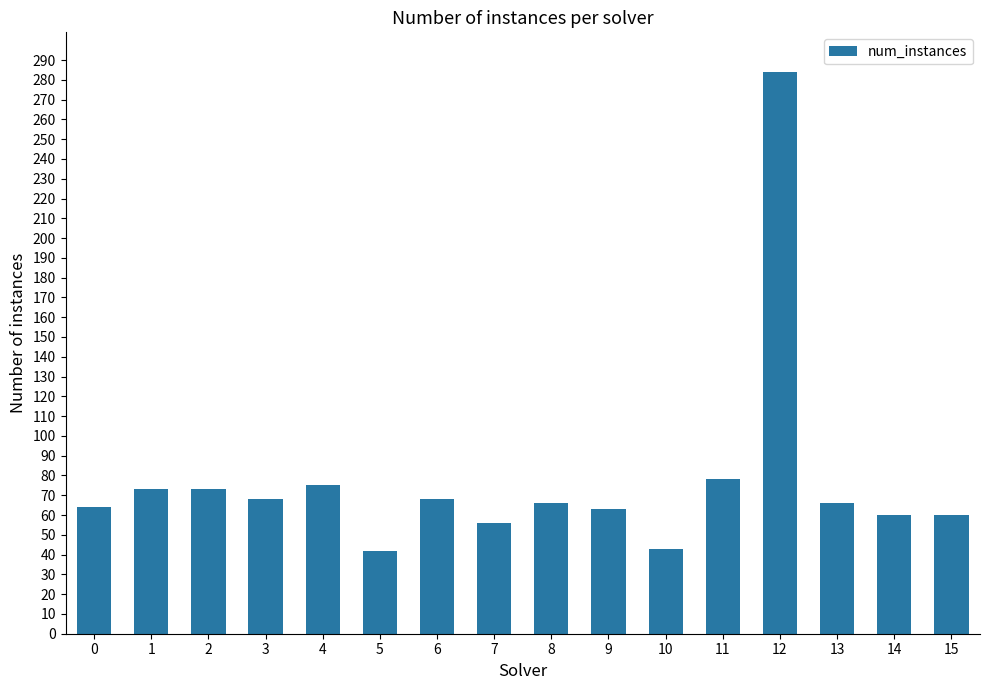

What is the sum of all values?

1239